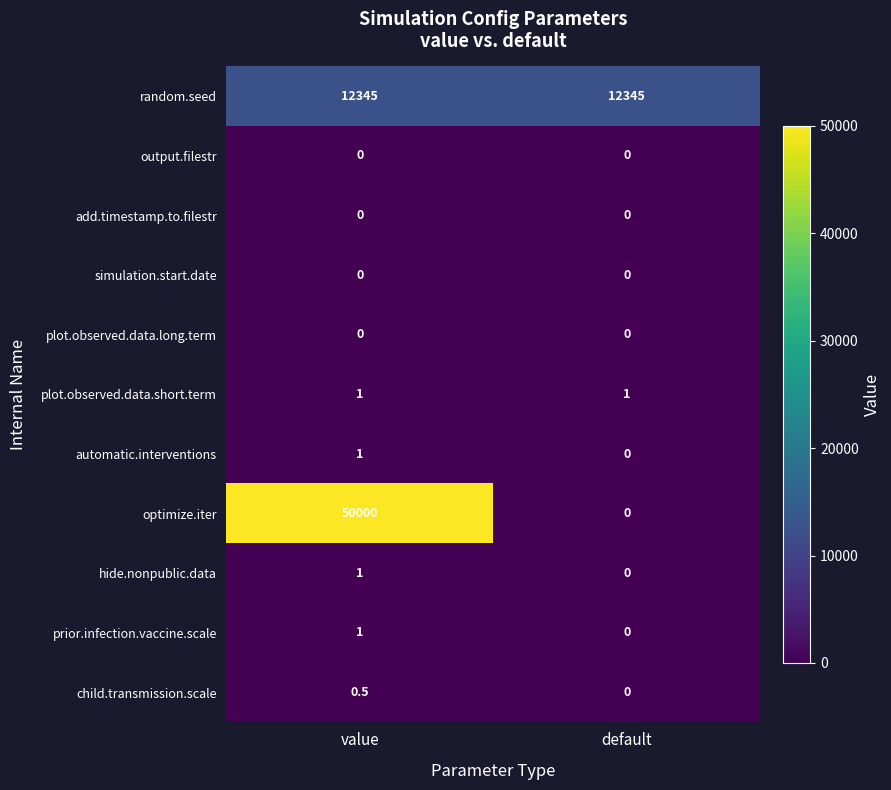

Which has a higher value, value or default?

value